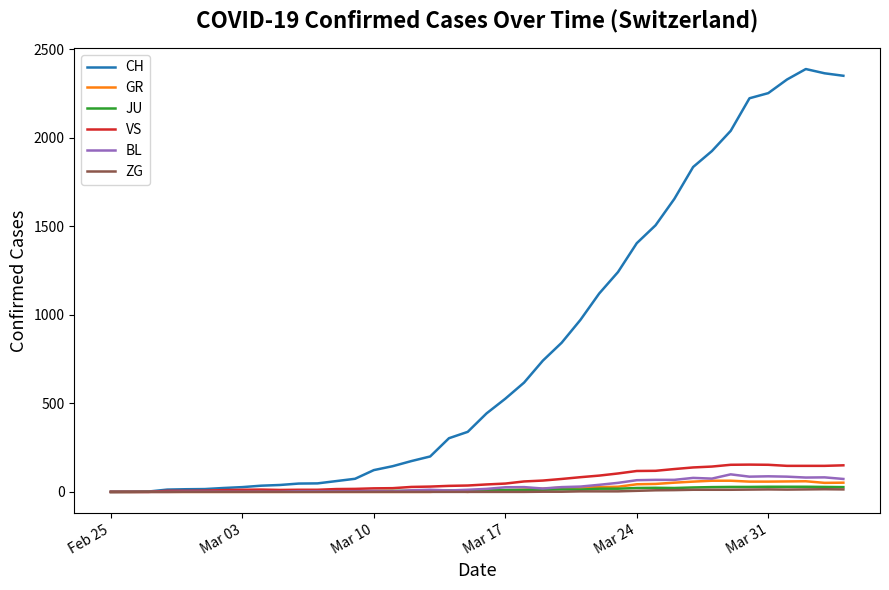

Which series has the largest total across all categories?

CH